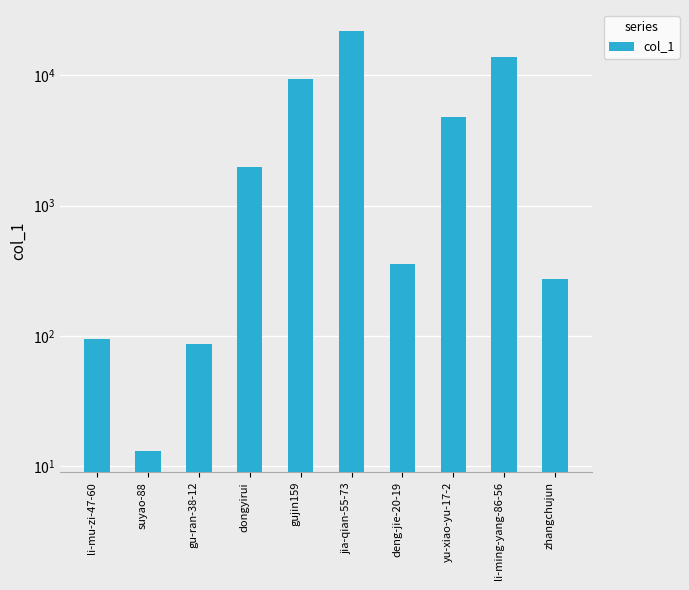

Is it true that the value at gu-ran-38-12 is 150?

False